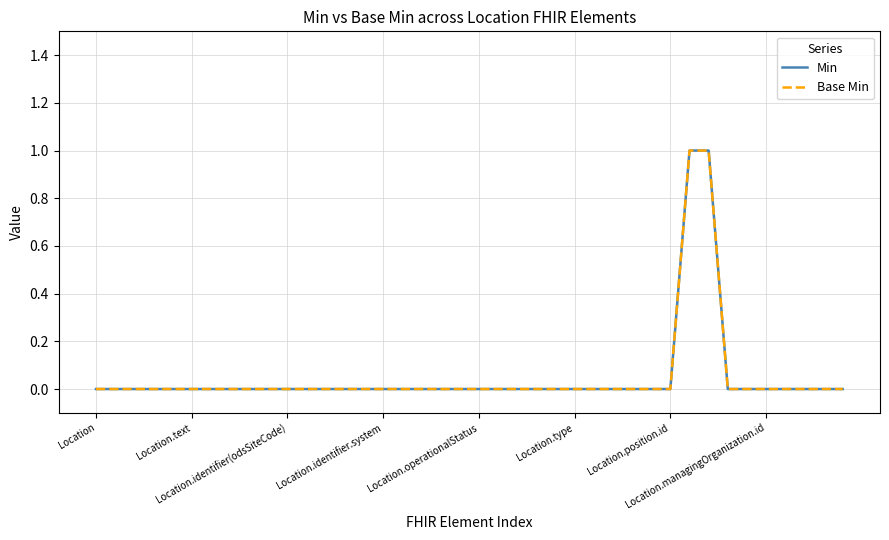

Does the chart display data point markers on the line(s)?

No